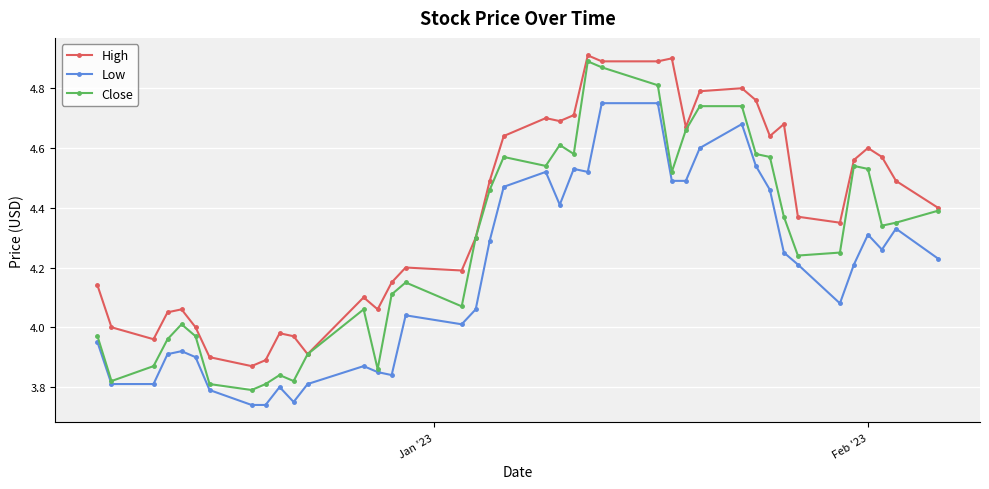

Which series has the largest range (max minus min)?

Close